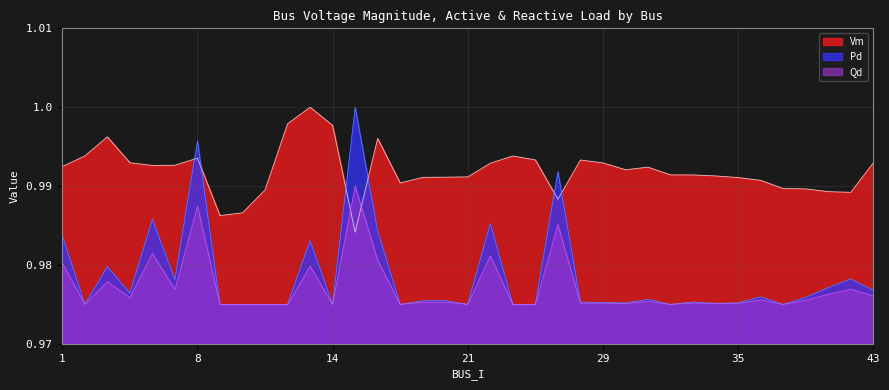

Which series has the widest spread of values?

Pd